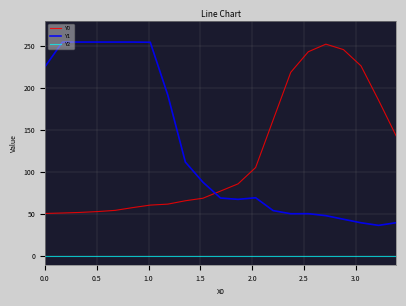

What are all the series names shown in the legend?

Y0, Y1, Y2